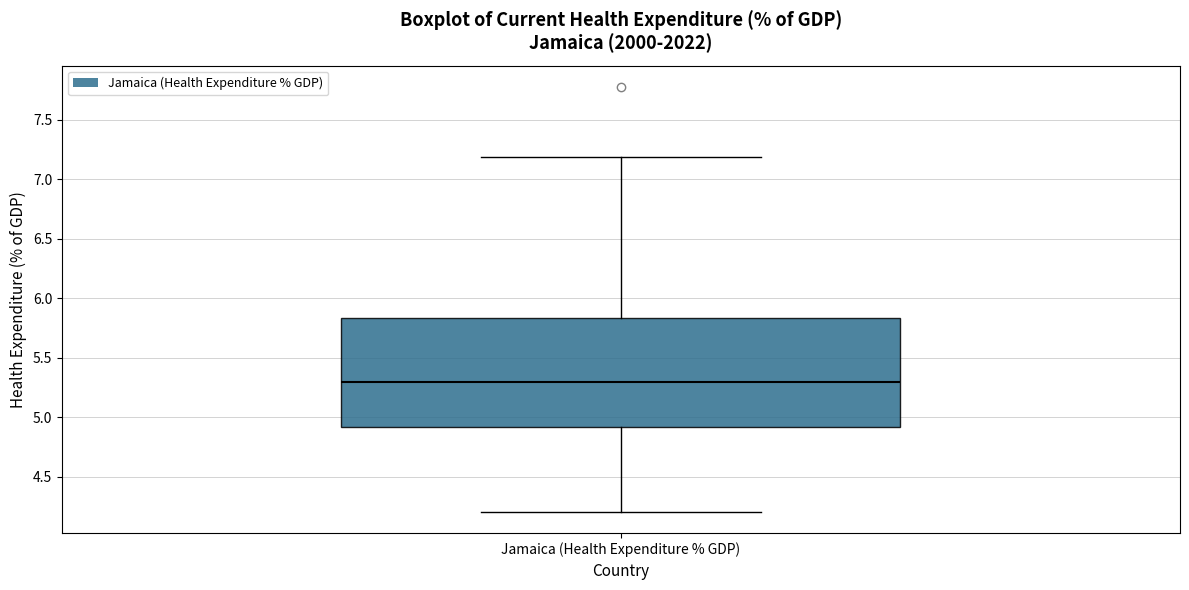

Transcribe this box plot: give where the median line is, the range the box spans, and where the two whiskers end, as read against the y-axis. The values are not printed on the chart, so give them approximately, as read against the axis.

median 5.30, box 4.90 to 5.85, whiskers 4.20 to 7.20